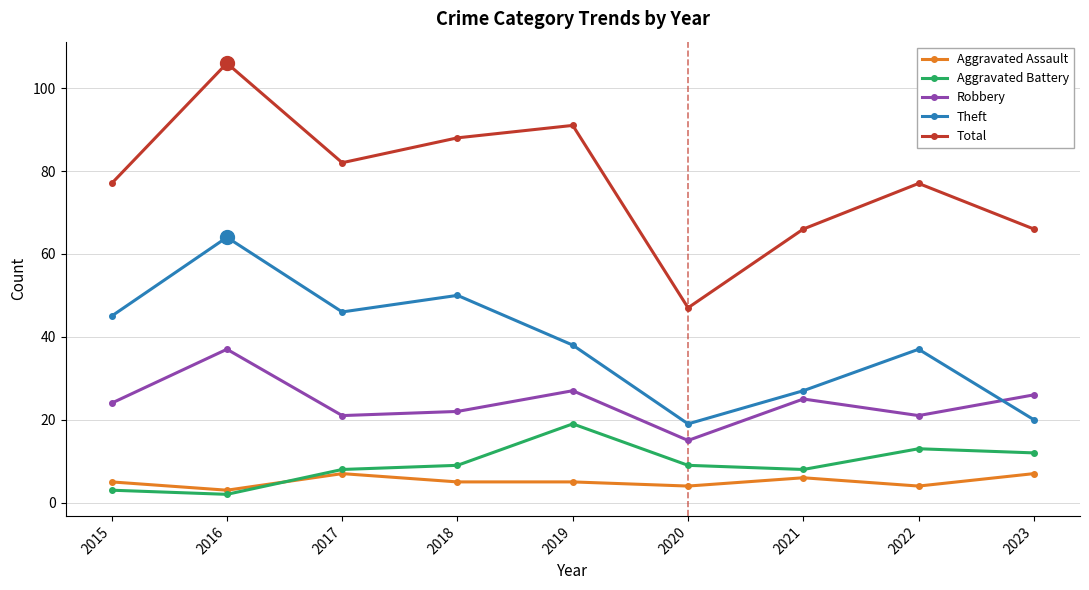

The Theft series shows 46 at 2017. True or false?

True